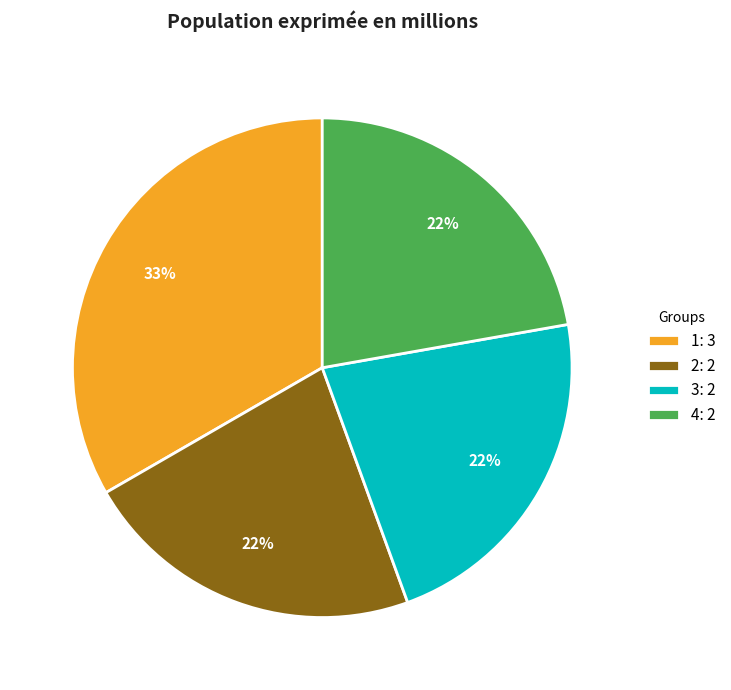

Combined, do 2: 2 and 4: 2 account for over 50%?

No